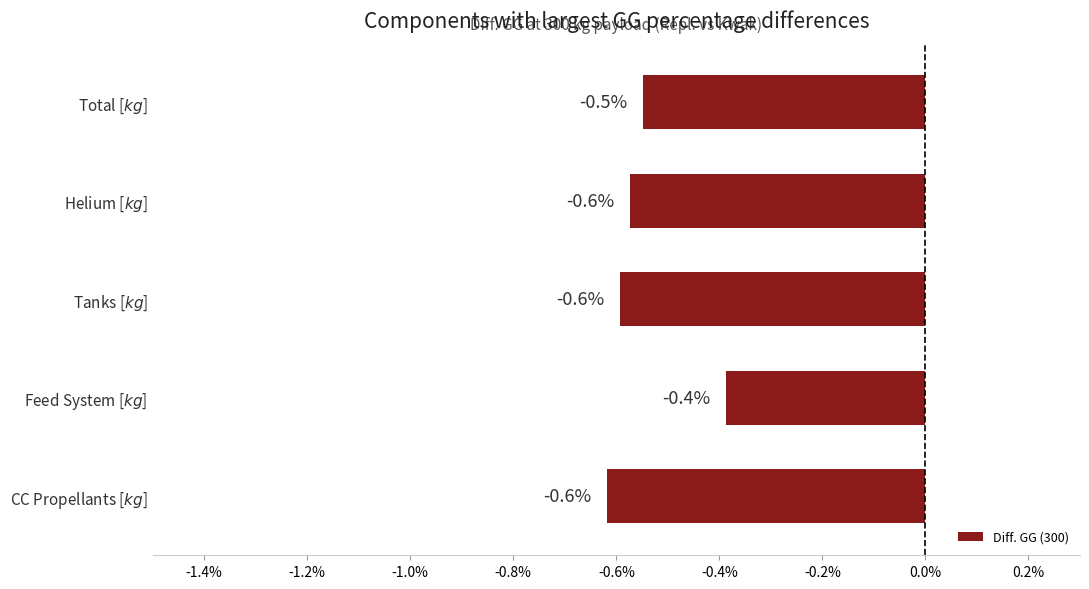

What is the greatest value displayed?

-0.4